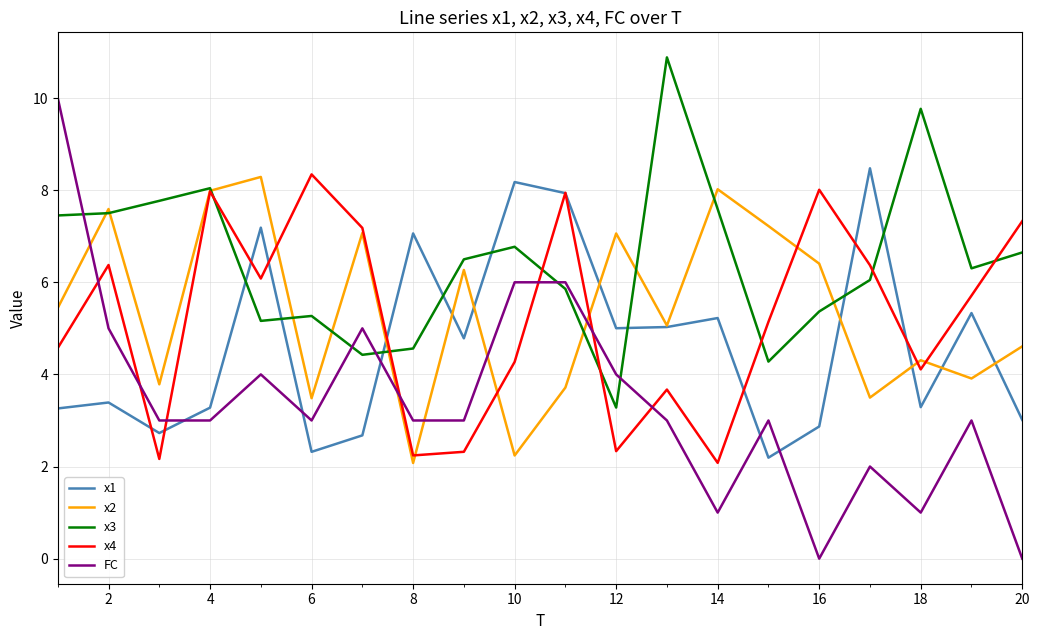

True or false: x4 and FC intersect in this chart.

True